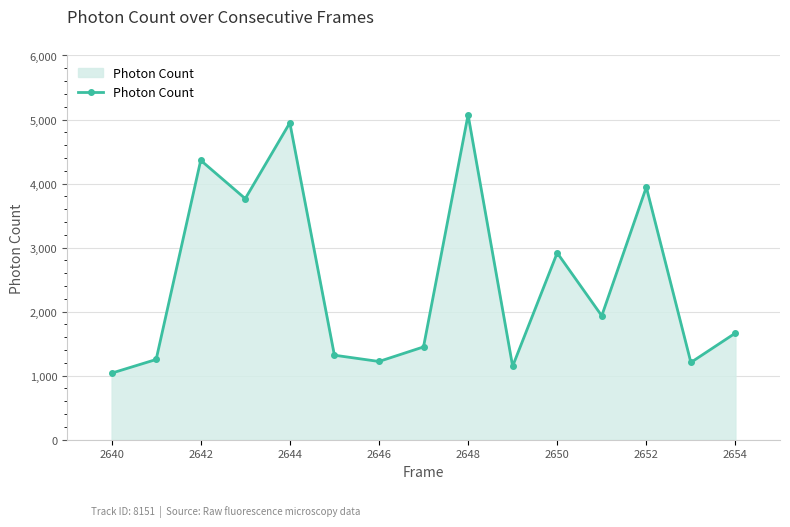

How many lines are shown in the chart?

1